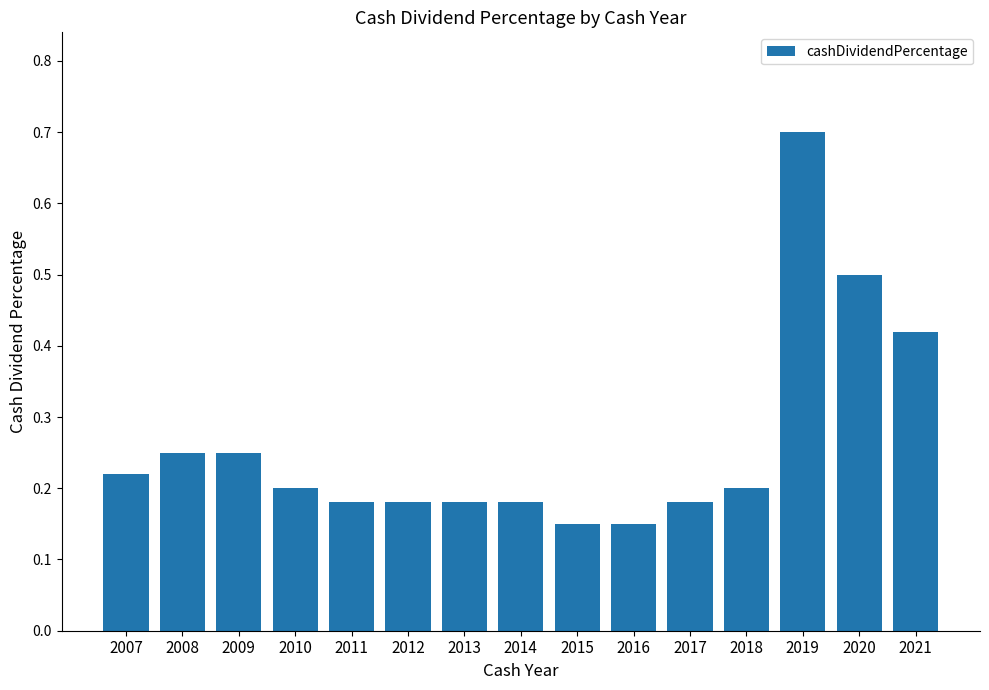

At which category does the chart reach its peak across all series?

2019